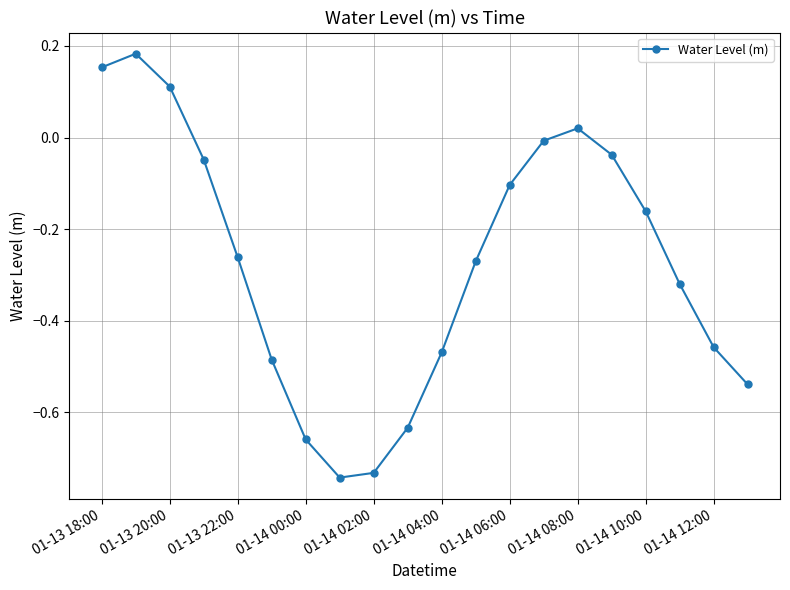

What is the difference between the maximum and minimum values?

0.9